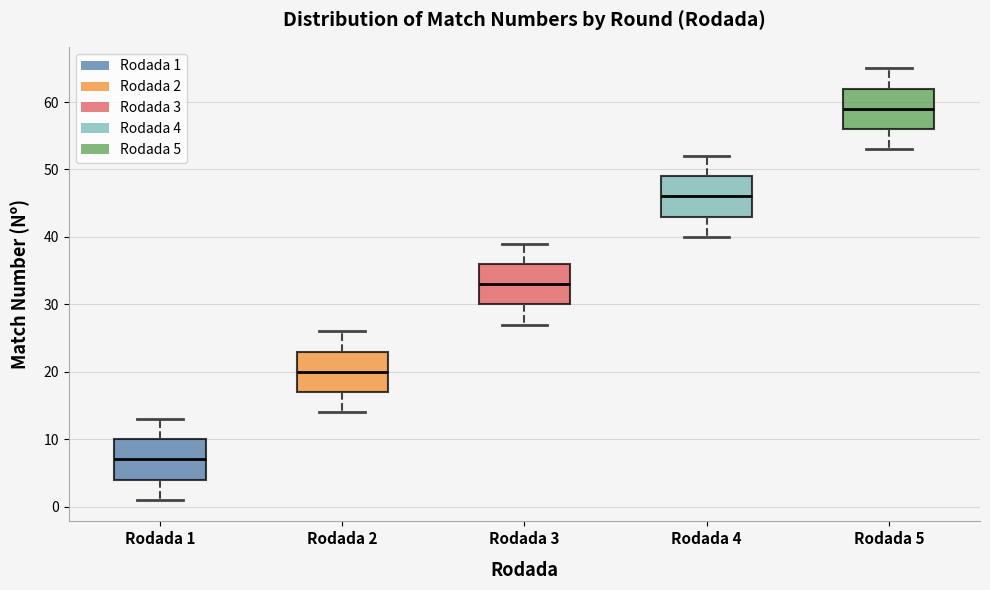

Reading left to right, read every box against the y-axis: the position of its median line, the range the box covers, and the ends of its whiskers. The values are not printed on the chart, so give them approximately, as read against the axis.

Rodada 1: median 7, box 4 to 10, whiskers 1 to 13
Rodada 2: median 20, box 17 to 23, whiskers 14 to 26
Rodada 3: median 33, box 30 to 36, whiskers 27 to 39
Rodada 4: median 46, box 43 to 49, whiskers 40 to 52
Rodada 5: median 59, box 56 to 62, whiskers 53 to 65